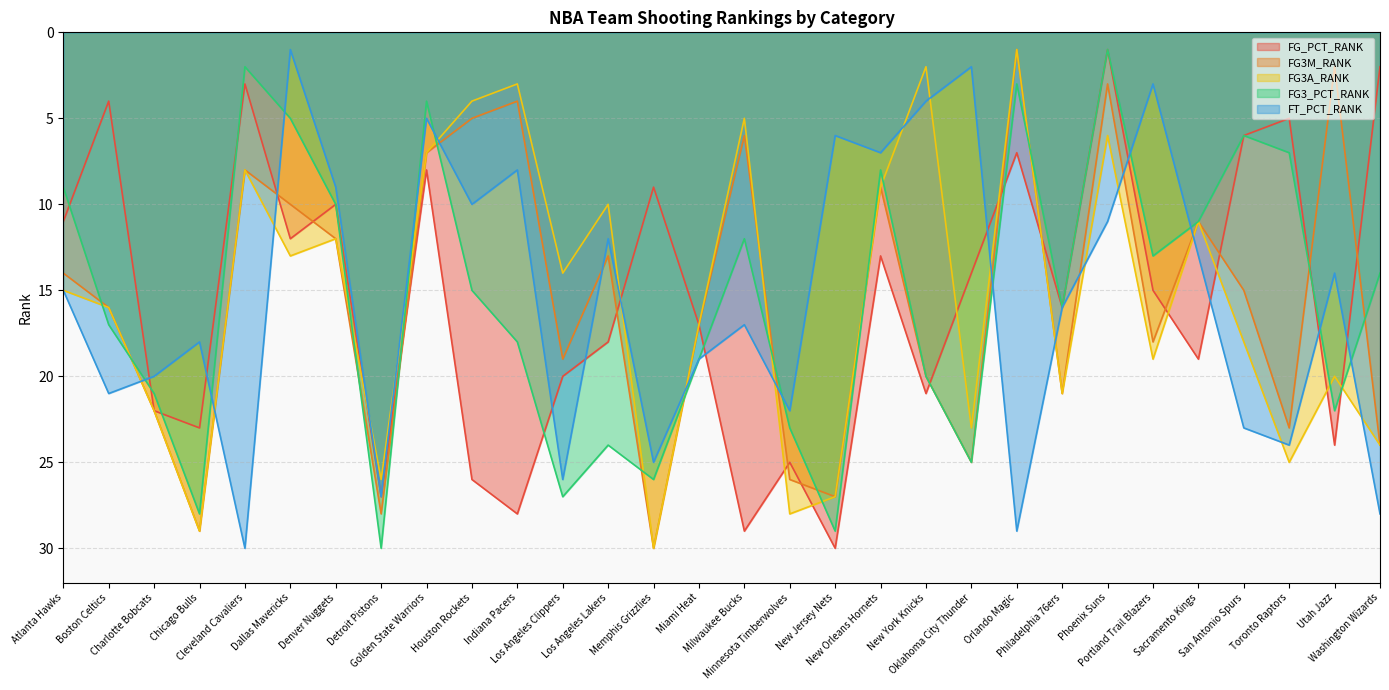

In FG3A_RANK, how many points are higher than both neighbors (excluding endpoints)?

10